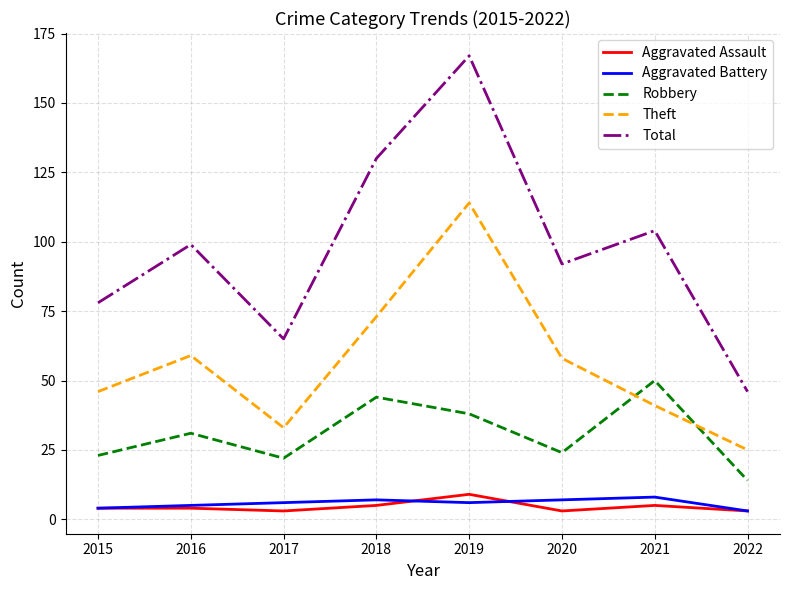

At which category does the chart reach its peak across all series?

2019